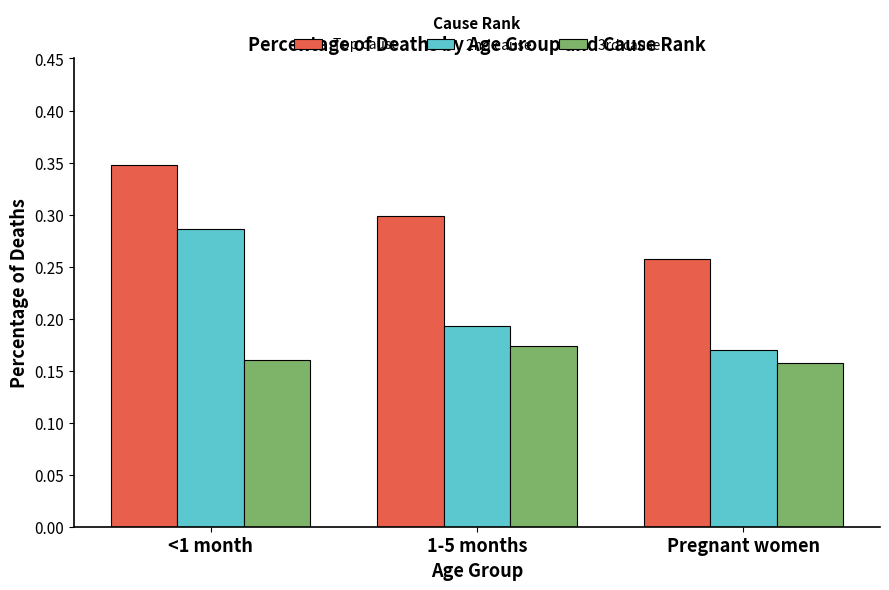

Which series has the widest spread of values?

2nd cause